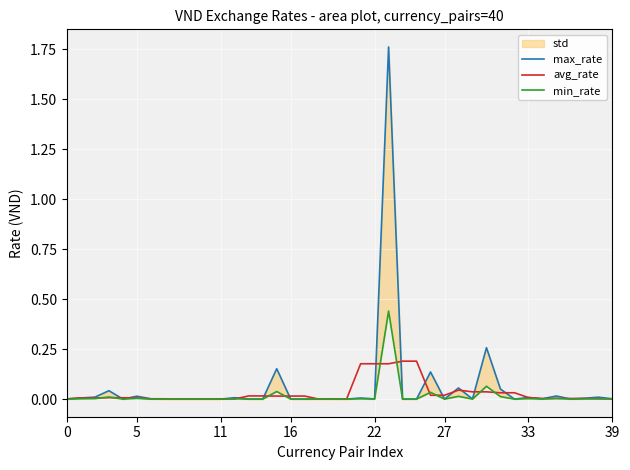

What is the highest value of the max_rate series?

1.8